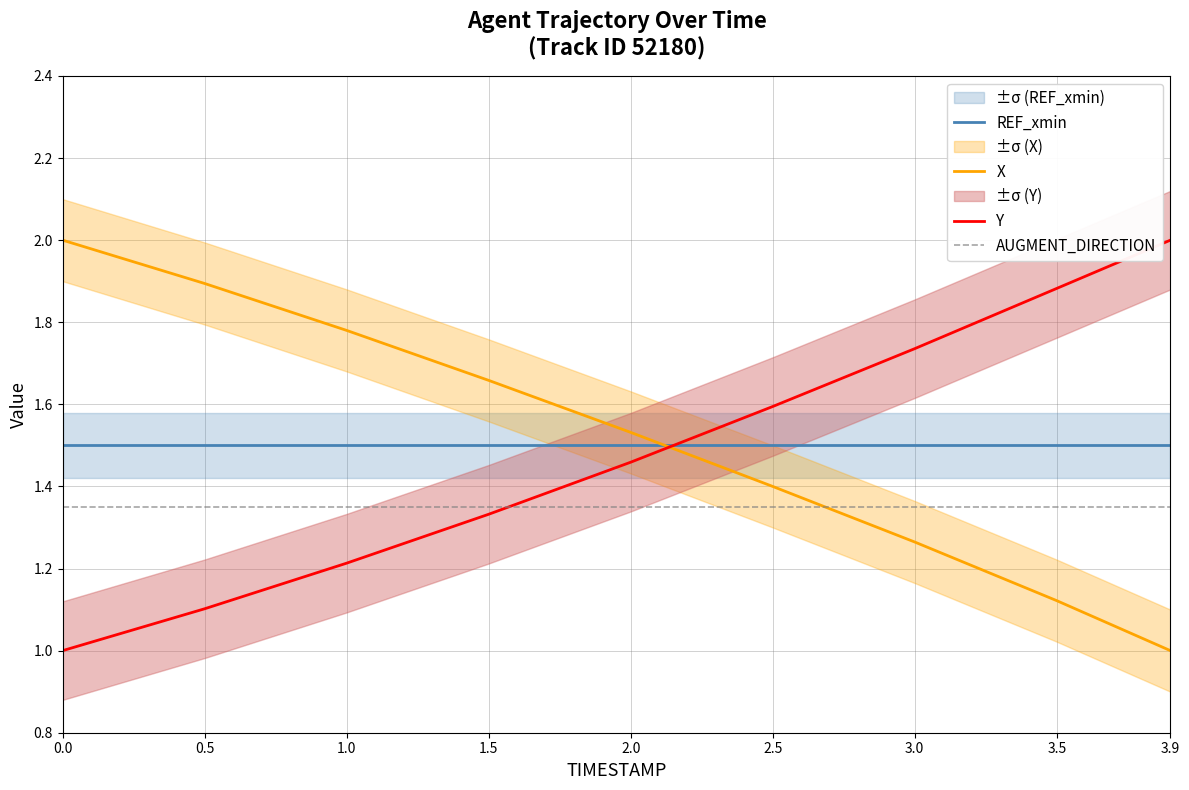

Reading right to left, extract all data points from this chart.

REF_xmin: 3.9=1.5	3.5=1.5	3.0=1.5	2.5=1.5	2.0=1.5	1.5=1.5	1.0=1.5	0.5=1.5	0.0=1.5
X: 3.9=1.0	3.5=1.1	3.0=1.3	2.5=1.4	2.0=1.5	1.5=1.7	1.0=1.8	0.5=1.9	0.0=2.0
Y: 3.9=2.0	3.5=1.9	3.0=1.7	2.5=1.6	2.0=1.5	1.5=1.3	1.0=1.2	0.5=1.1	0.0=1.0
AUGMENT_DIRECTION: 3.9=1.3	3.5=1.3	3.0=1.3	2.5=1.3	2.0=1.3	1.5=1.3	1.0=1.3	0.5=1.3	0.0=1.3